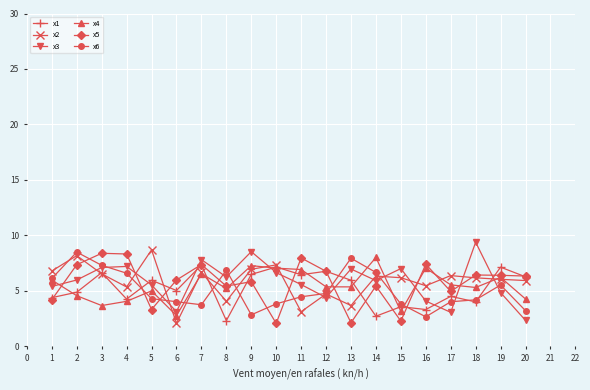

Which series ends up on top after the final intersection of x1 and x4?

x1